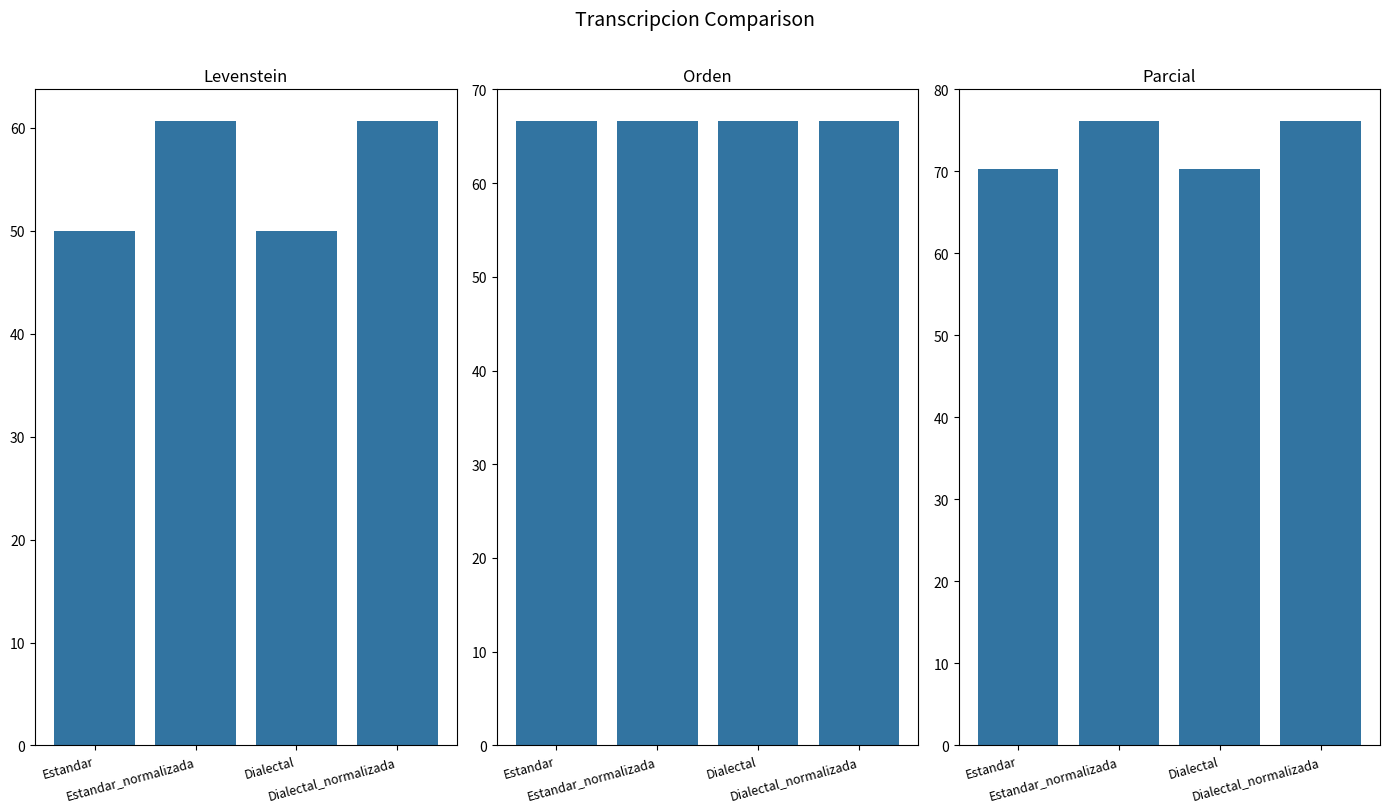

Does the chart contain stacked bars?

No